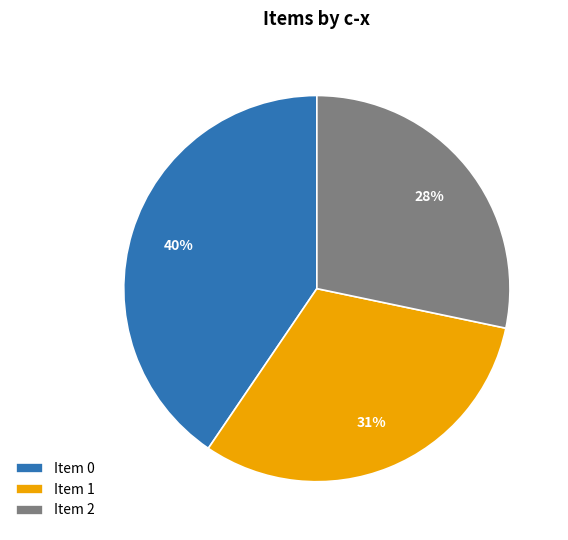

Does any single category account for the majority?

No